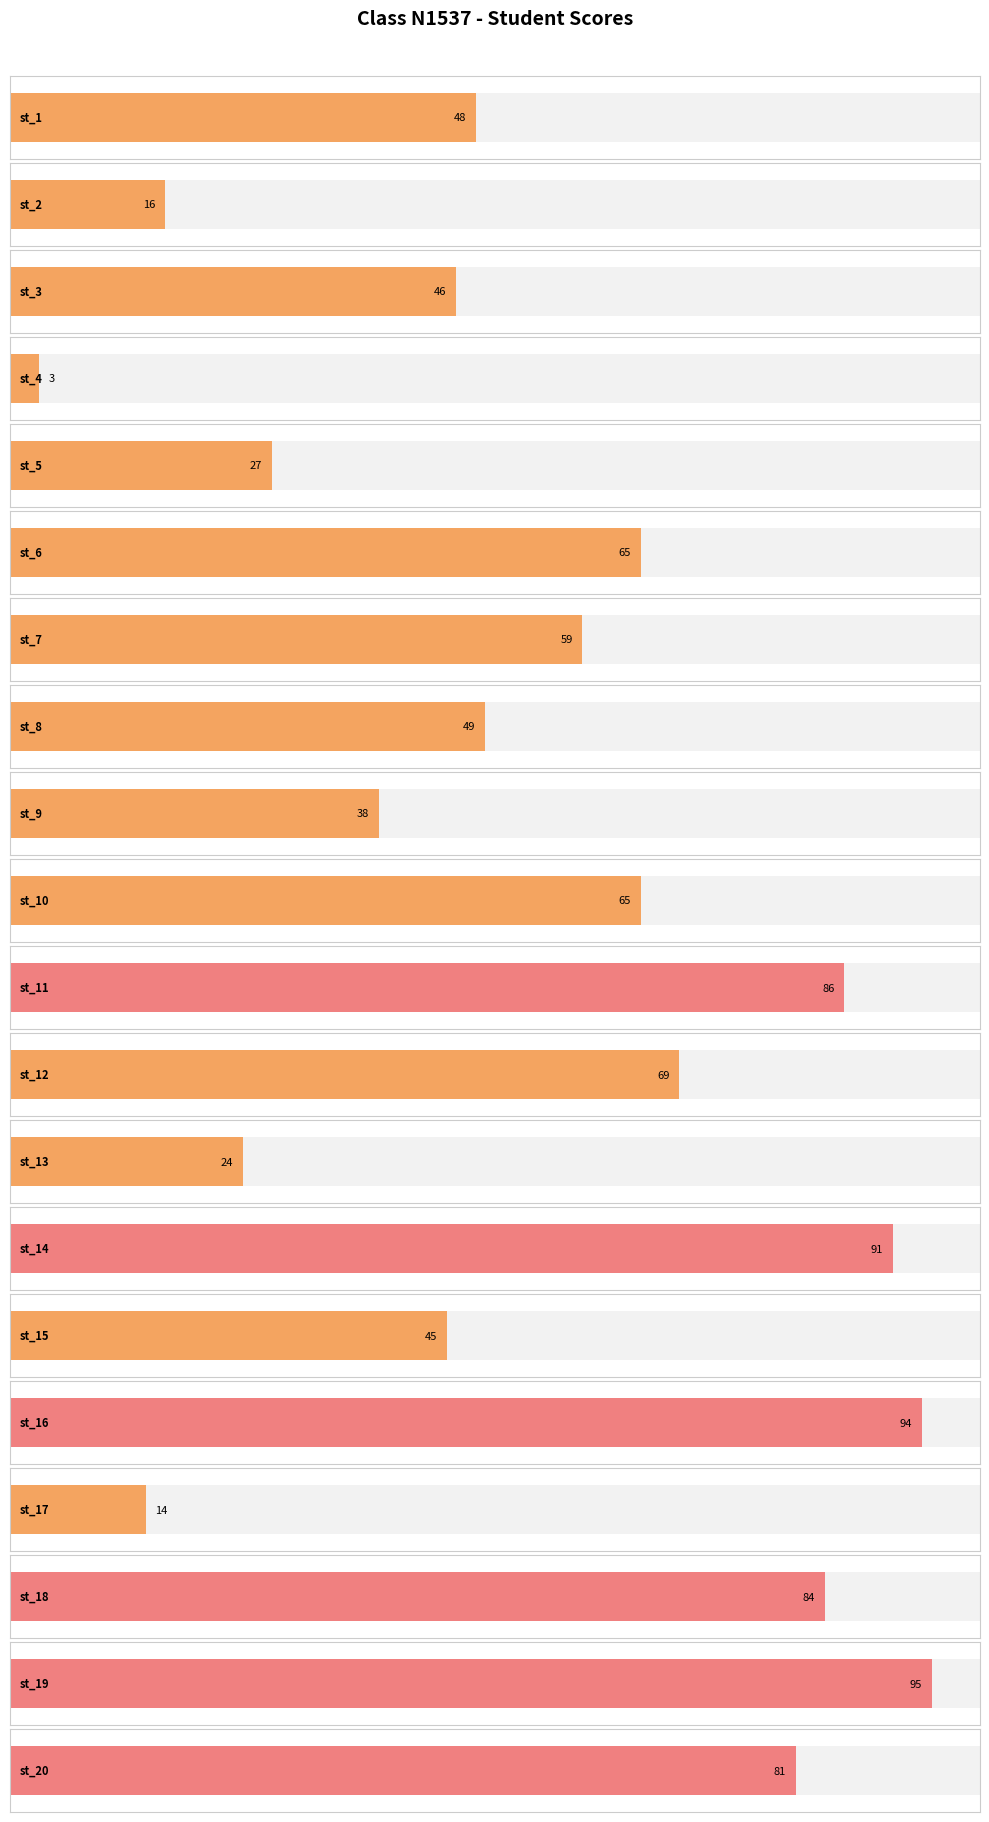

What is the greatest value displayed?

95